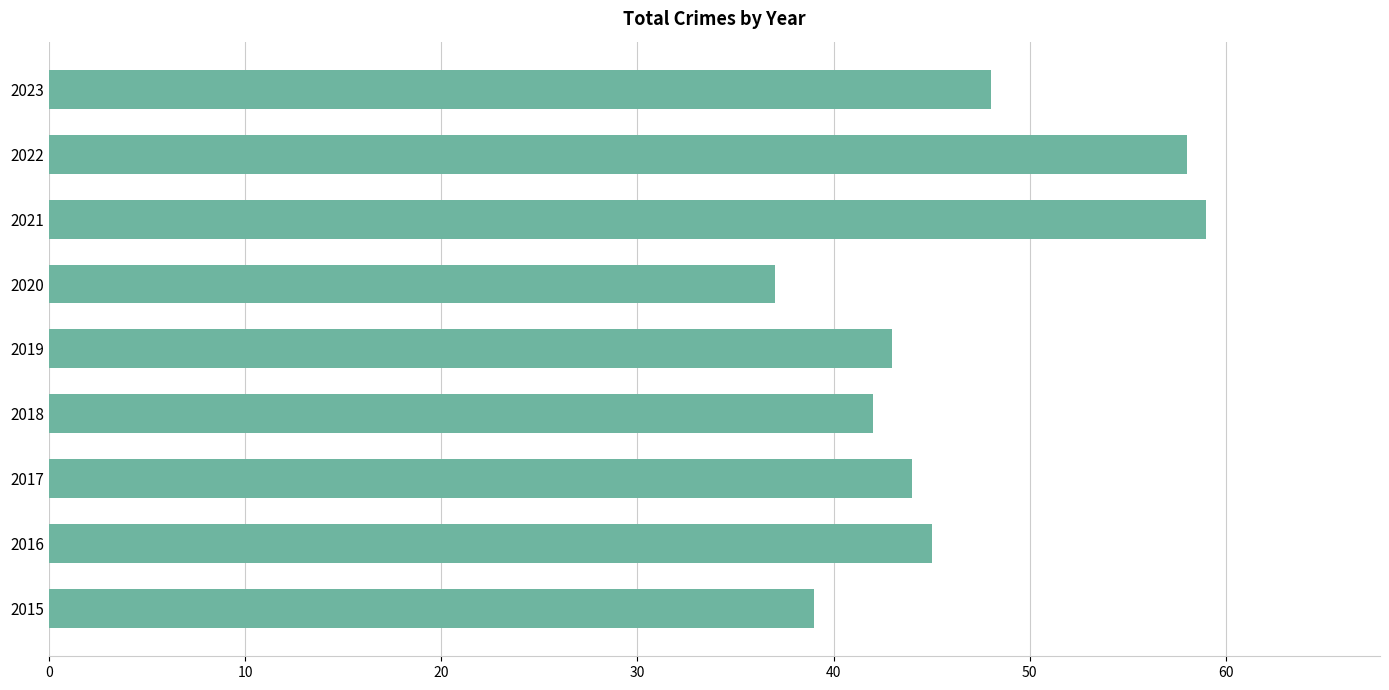

Which has a higher value, 2022 or 2020?

2022